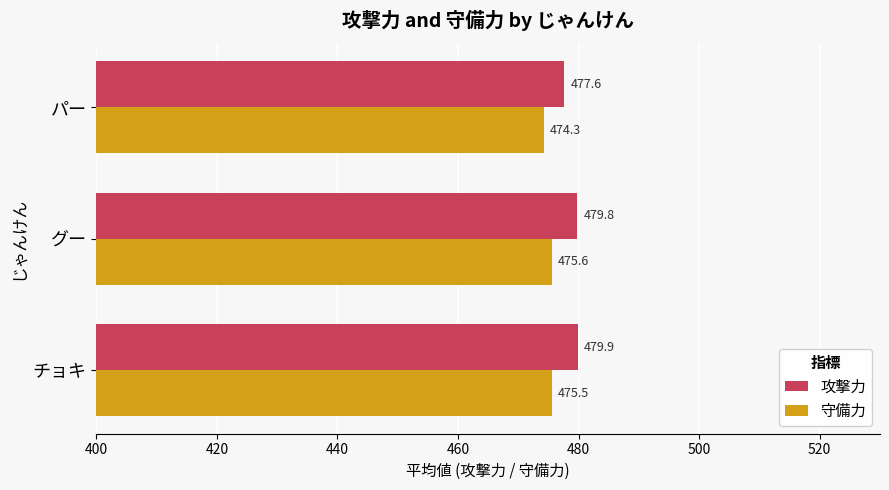

Which series has the largest total across all categories?

攻撃力